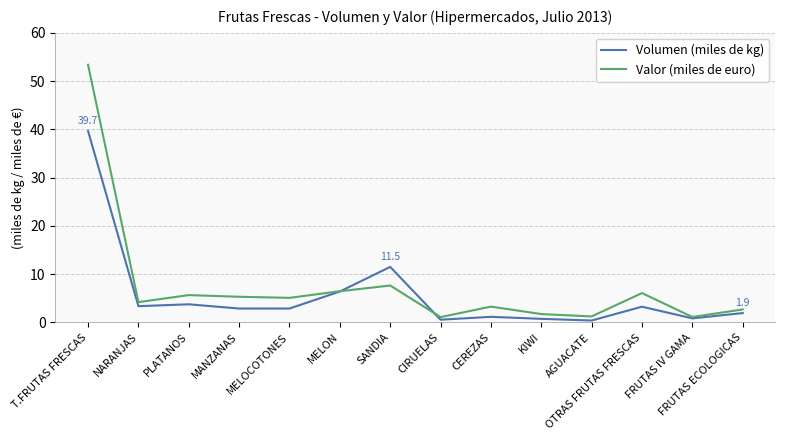

What position from the right is NARANJAS?

13